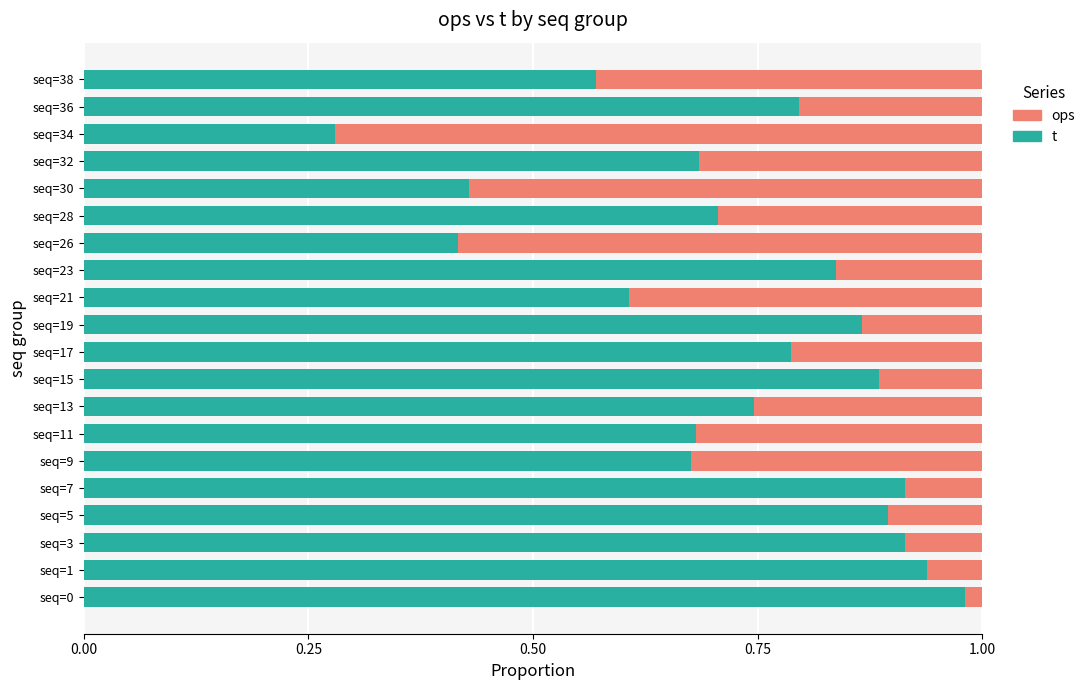

The t series shows 0.9 at seq=7. True or false?

True